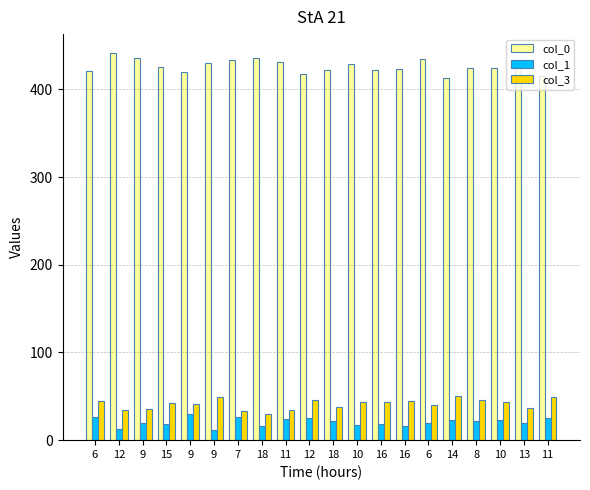

Which series has the largest total across all categories?

col_0